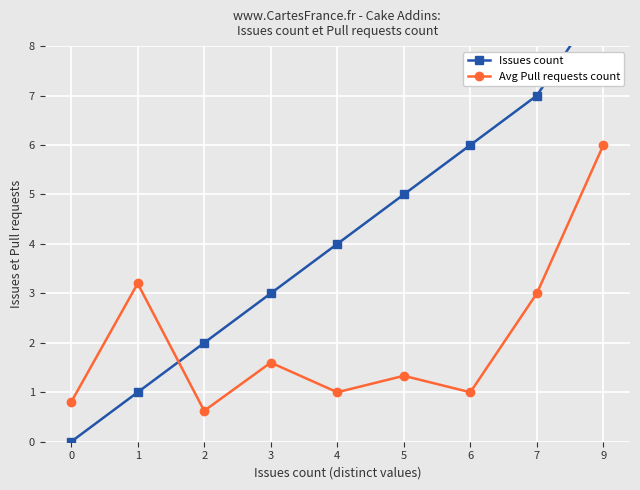

List the series in order of their peak value, lowest first.

Avg Pull requests count, Issues count